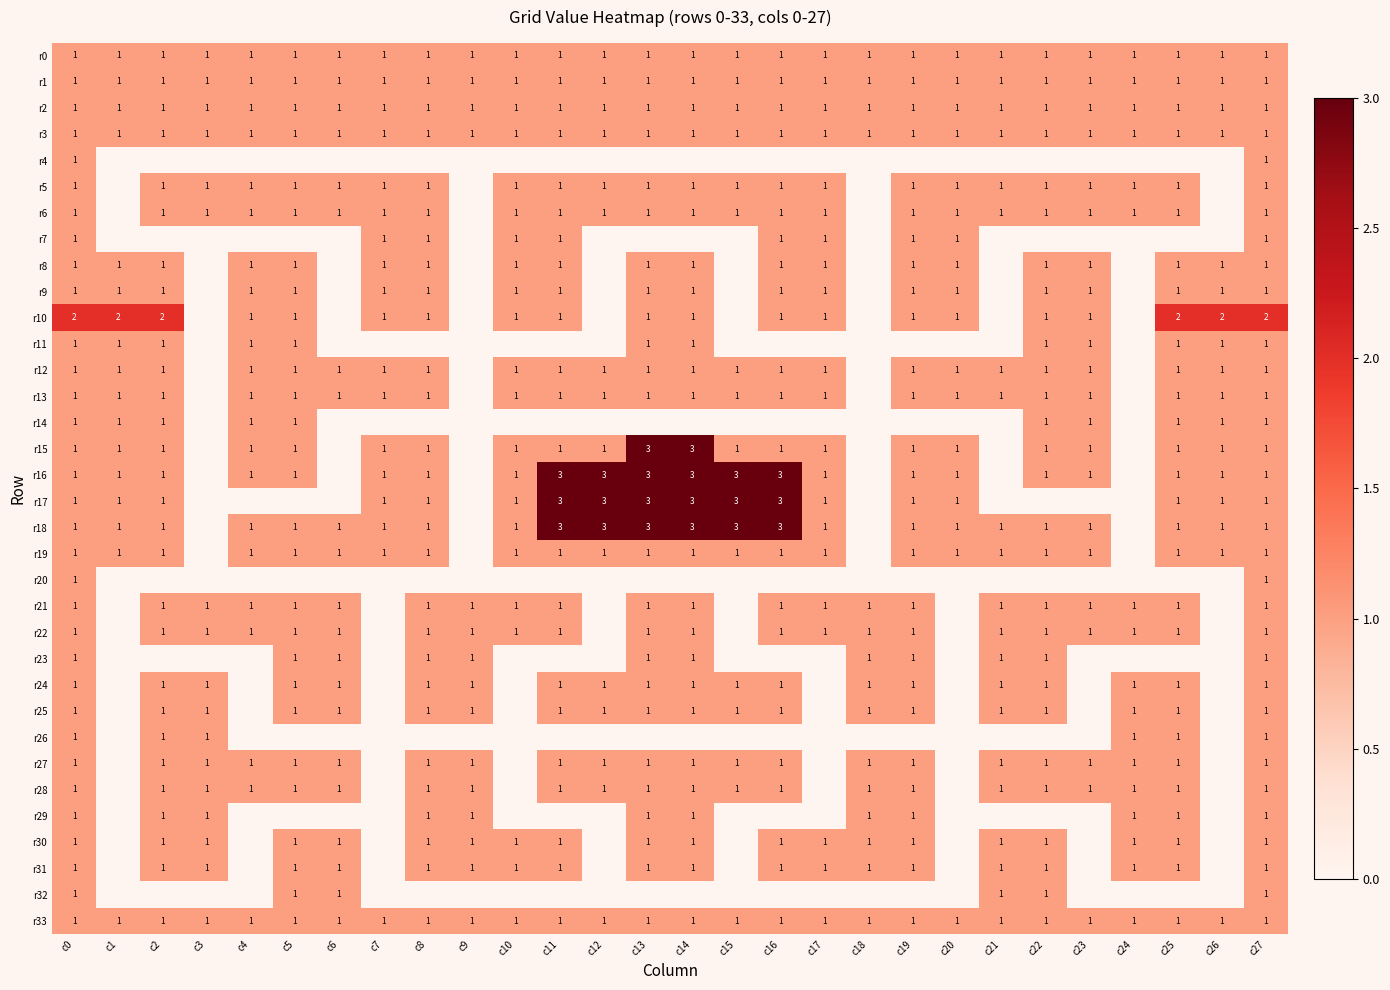

How many categories are shown in the chart?

28